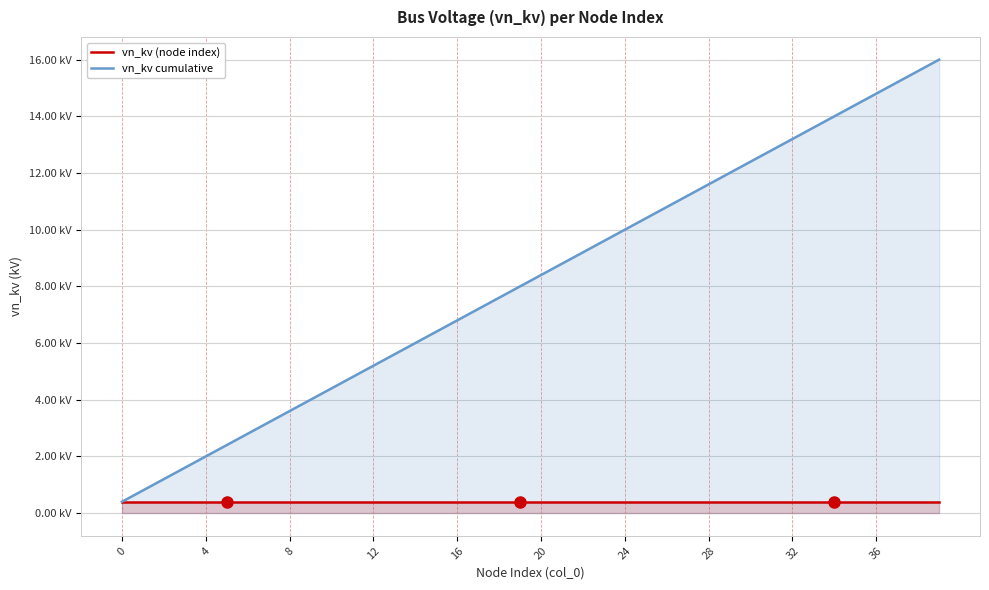

How many lines are shown in the chart?

2